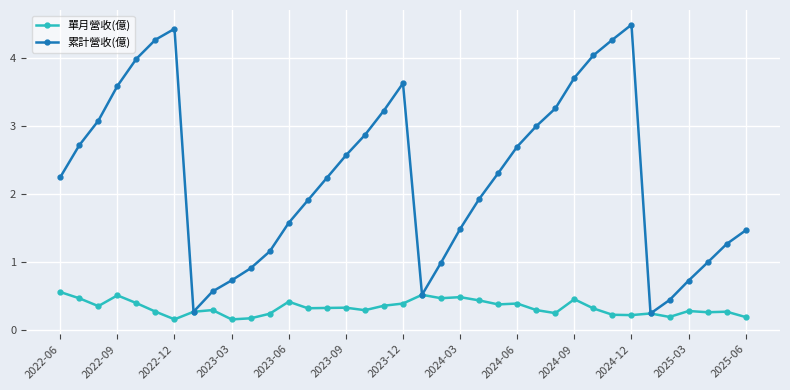

What is the average value of the 單月營收(億) series?

0.3